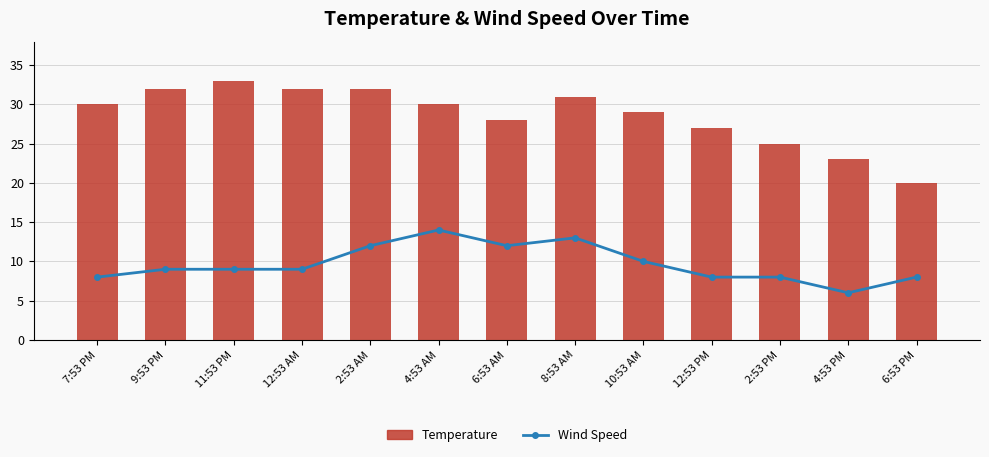

The value of Temperature at 12:53 PM is 45. True or false?

False